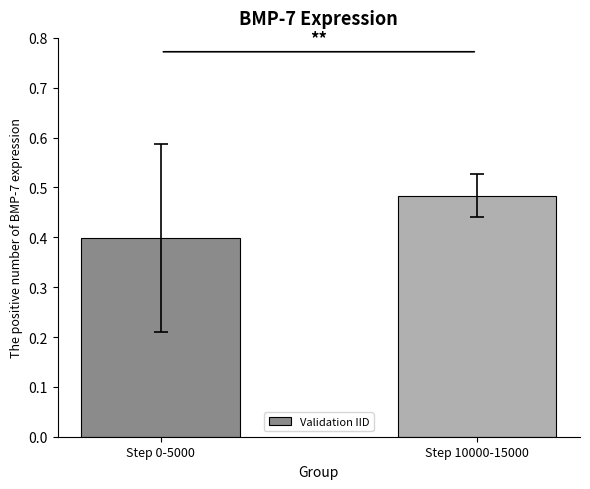

What is the smallest value displayed?

0.4